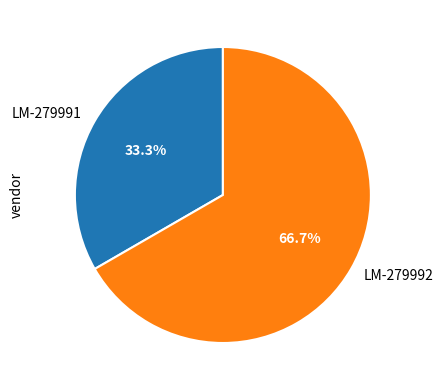

True or false: LM-279991 accounts for 33% of the total.

True